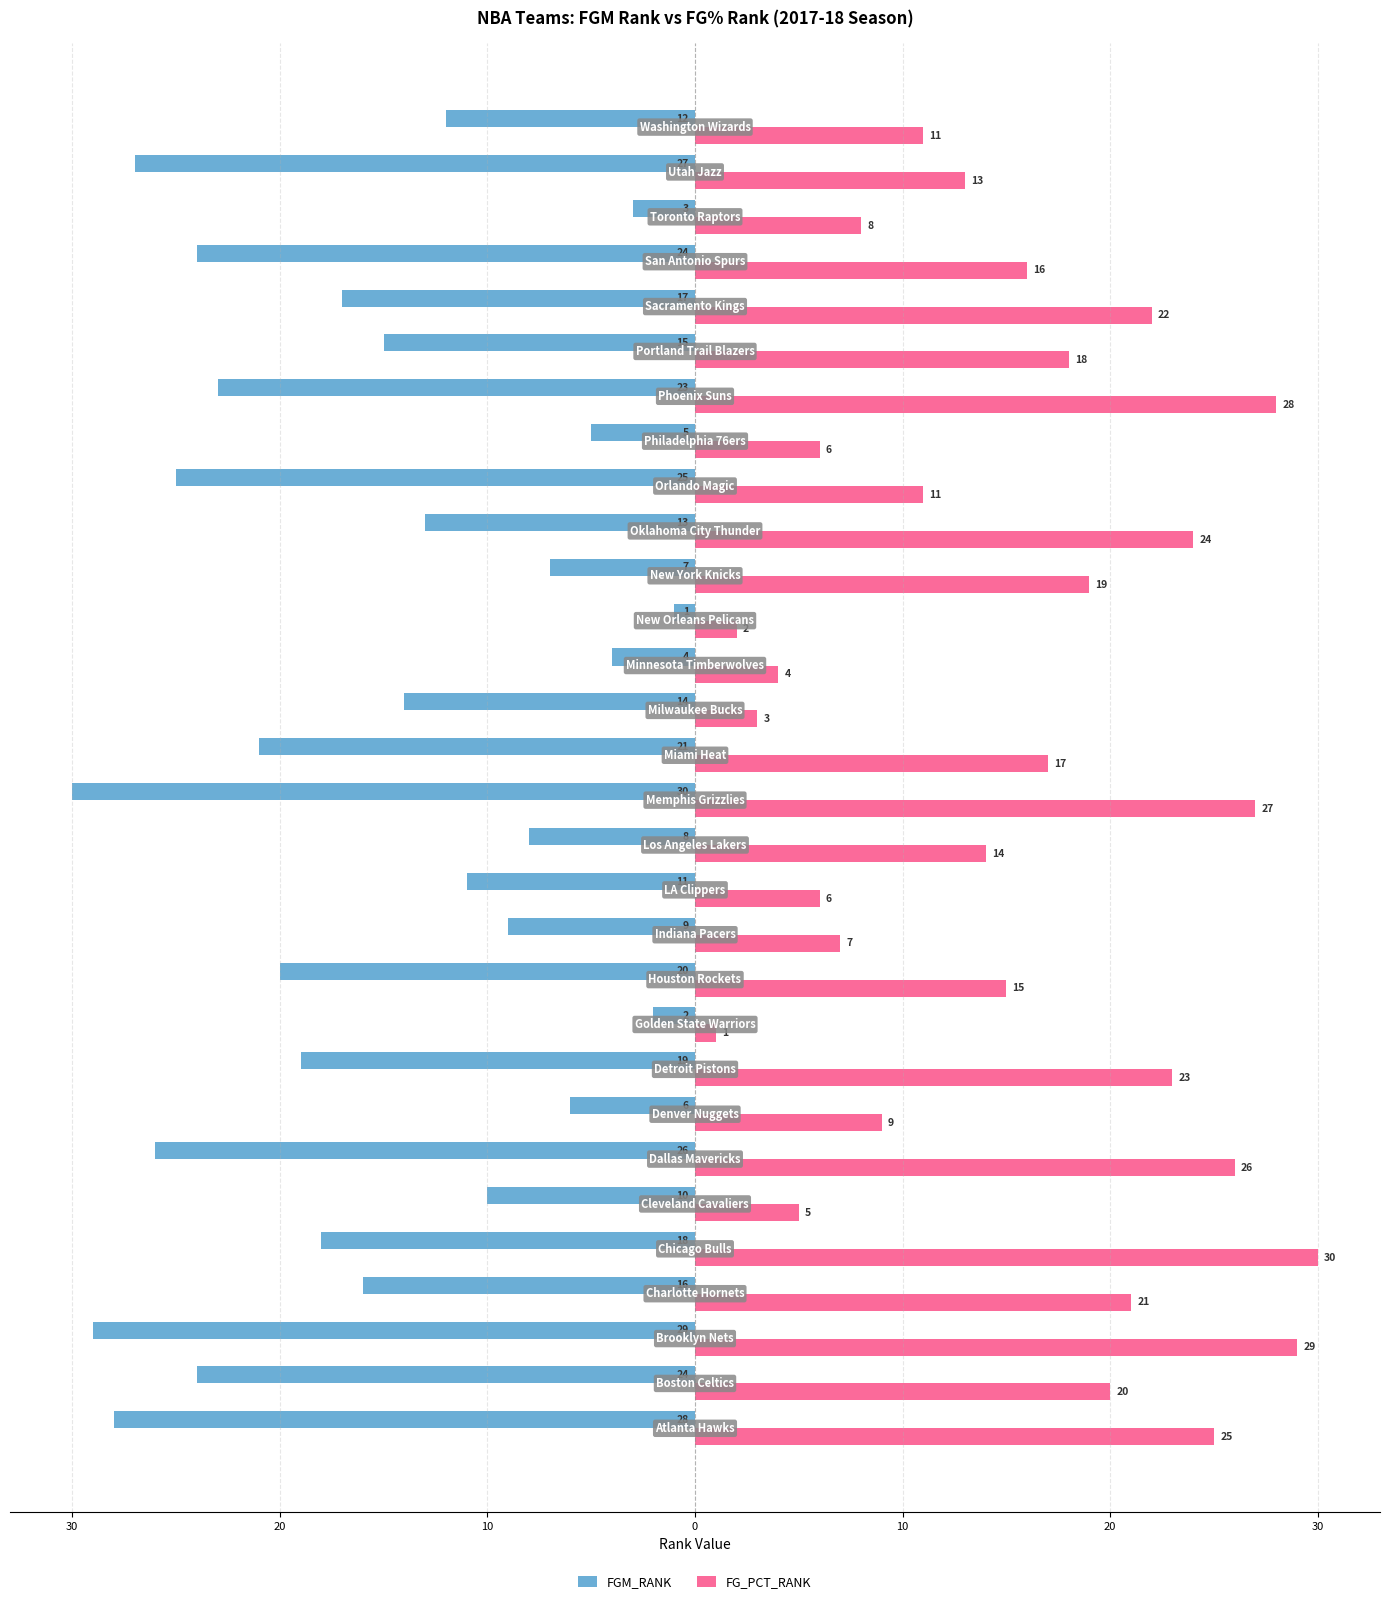

Reading left to right, list all the values displayed in this chart.

FGM_RANK: -28	-24	-29	-16	-18	-10	-26	-6	-19	-2	-20	-9	-11	-8	-30	-21	-14	-4	-1	-7	-13	-25	-5	-23	-15	-17	-24	-3	-27	-12
FG_PCT_RANK: 25	20	29	21	30	5	26	9	23	1	15	7	6	14	27	17	3	4	2	19	24	11	6	28	18	22	16	8	13	11